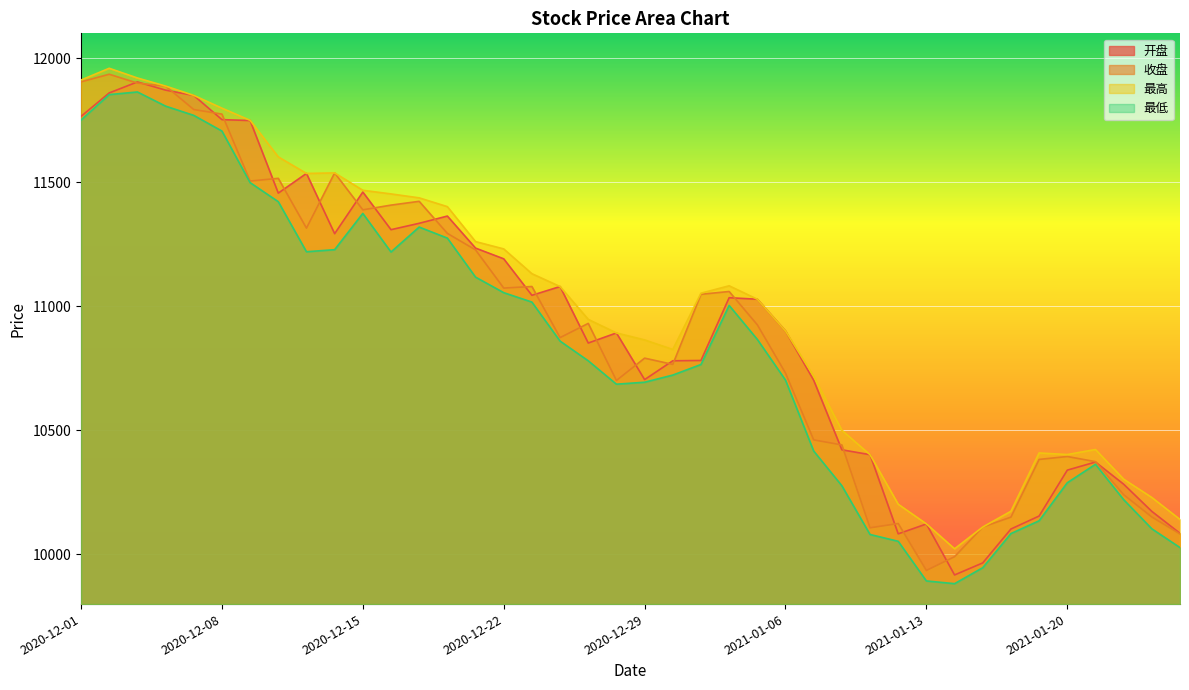

At 2020-12-09, list the series in order from largest to smallest.

最高, 开盘, 收盘, 最低